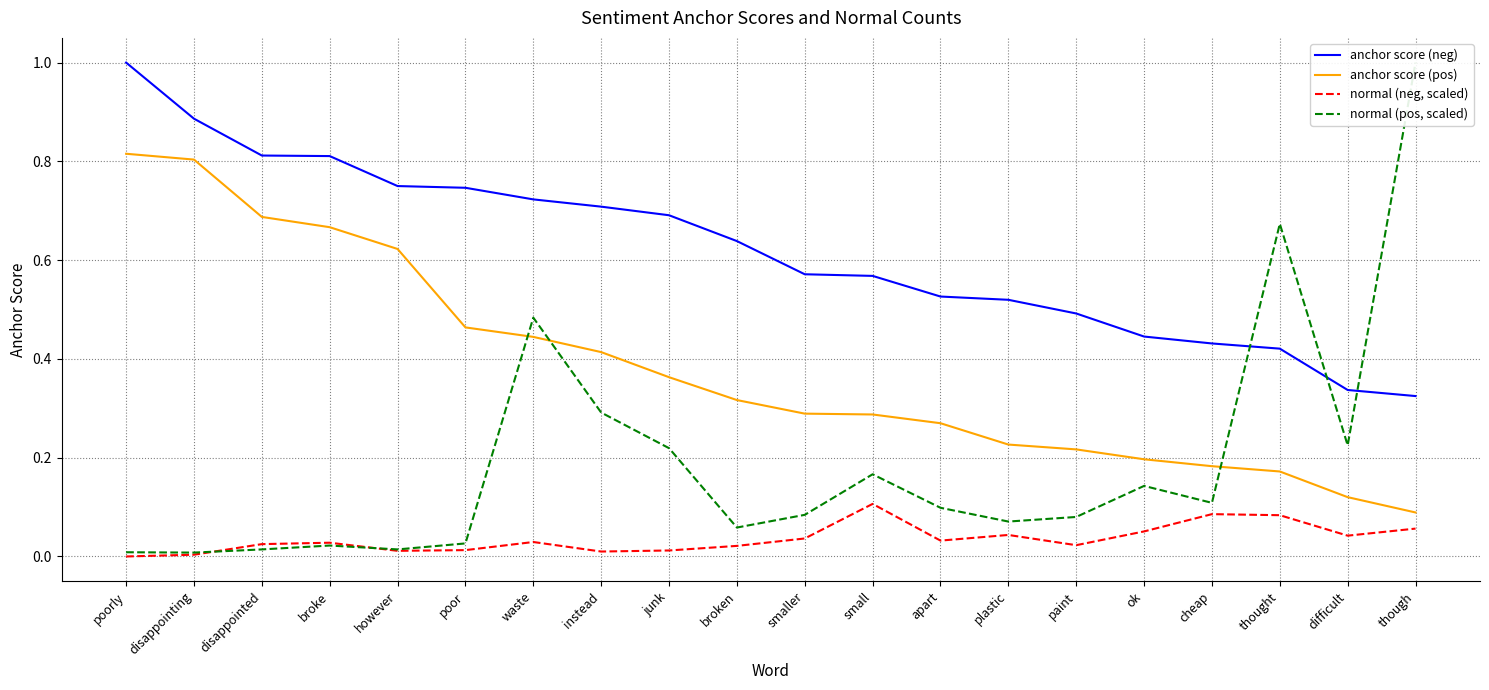

How many values in normal (neg, scaled) are above zero?

19